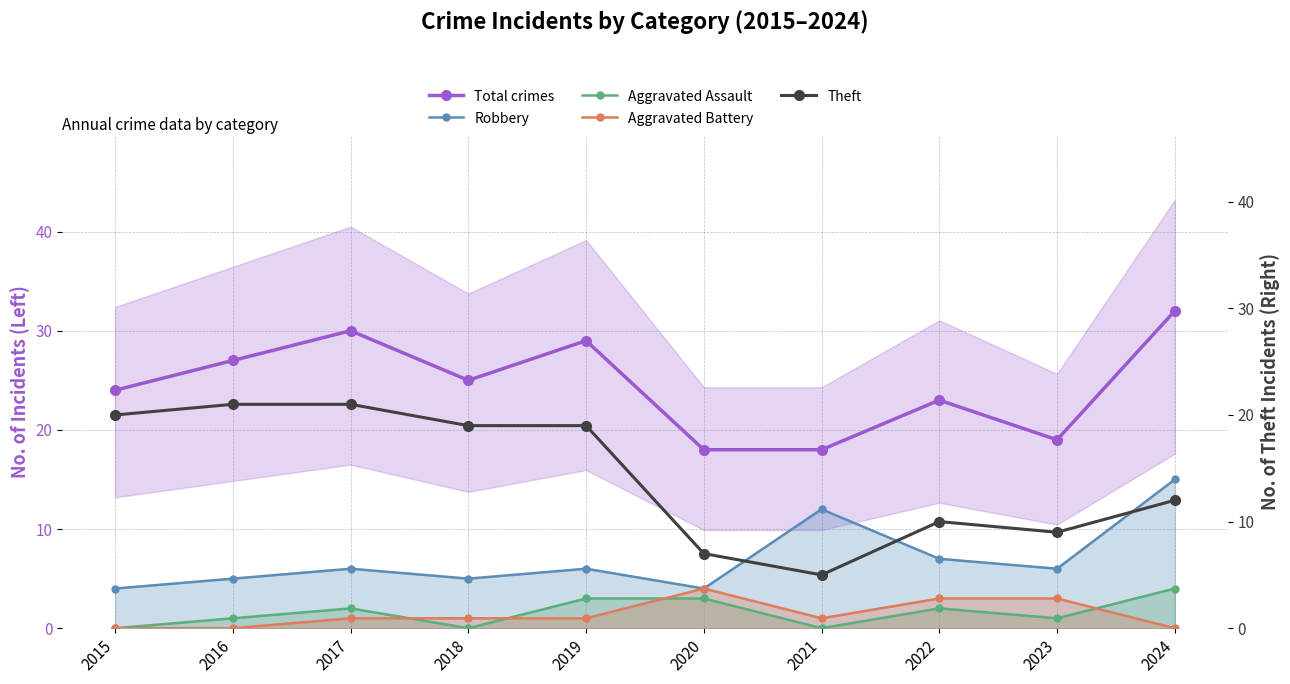

Reading right to left, list all the values displayed in this chart.

Total crimes: 2024=32	2023=19	2022=23	2021=18	2020=18	2019=29	2018=25	2017=30	2016=27	2015=24
Robbery: 2024=15	2023=6	2022=7	2021=12	2020=4	2019=6	2018=5	2017=6	2016=5	2015=4
Aggravated Assault: 2024=4	2023=1	2022=2	2021=0	2020=3	2019=3	2018=0	2017=2	2016=1	2015=0
Aggravated Battery: 2024=0	2023=3	2022=3	2021=1	2020=4	2019=1	2018=1	2017=1	2016=0	2015=0
Theft: 2024=12	2023=9	2022=10	2021=5	2020=7	2019=19	2018=19	2017=21	2016=21	2015=20